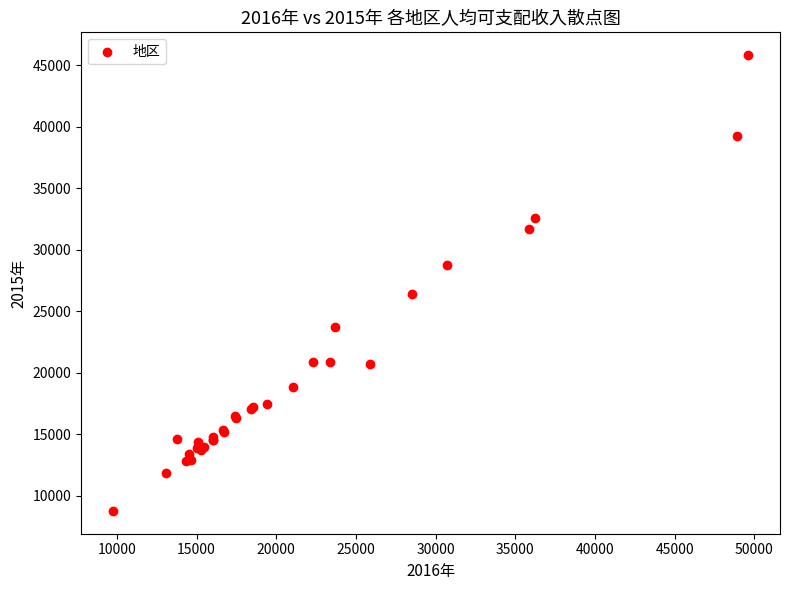

What Y value in the scatter plot is closest to 27286?

26365